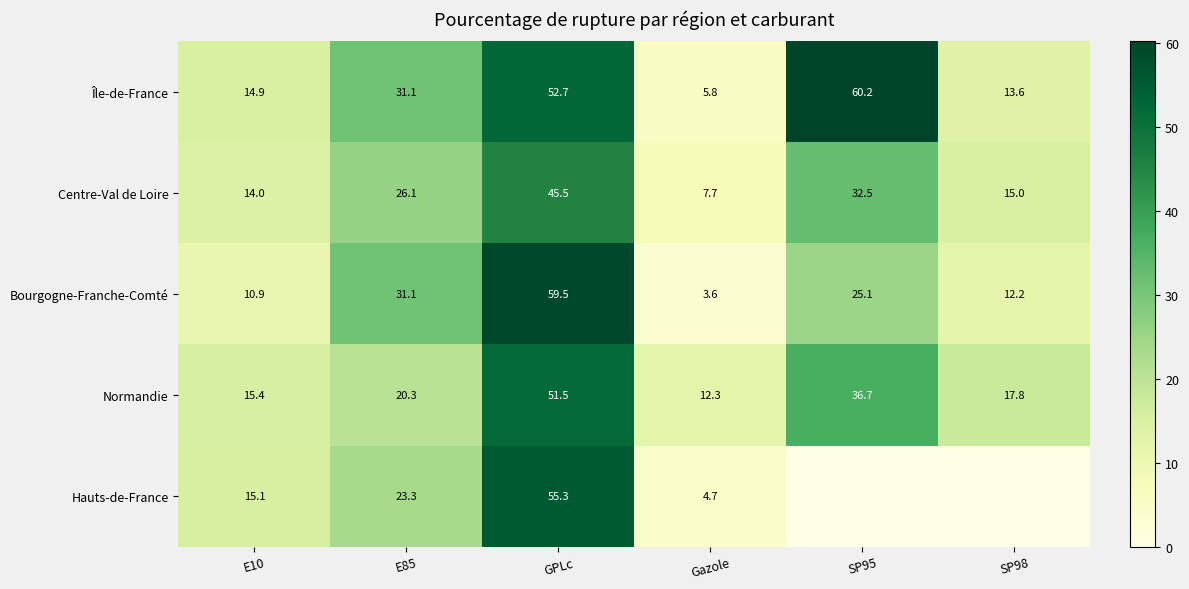

Which series changed the most between E10 and Gazole?

Hauts-de-France